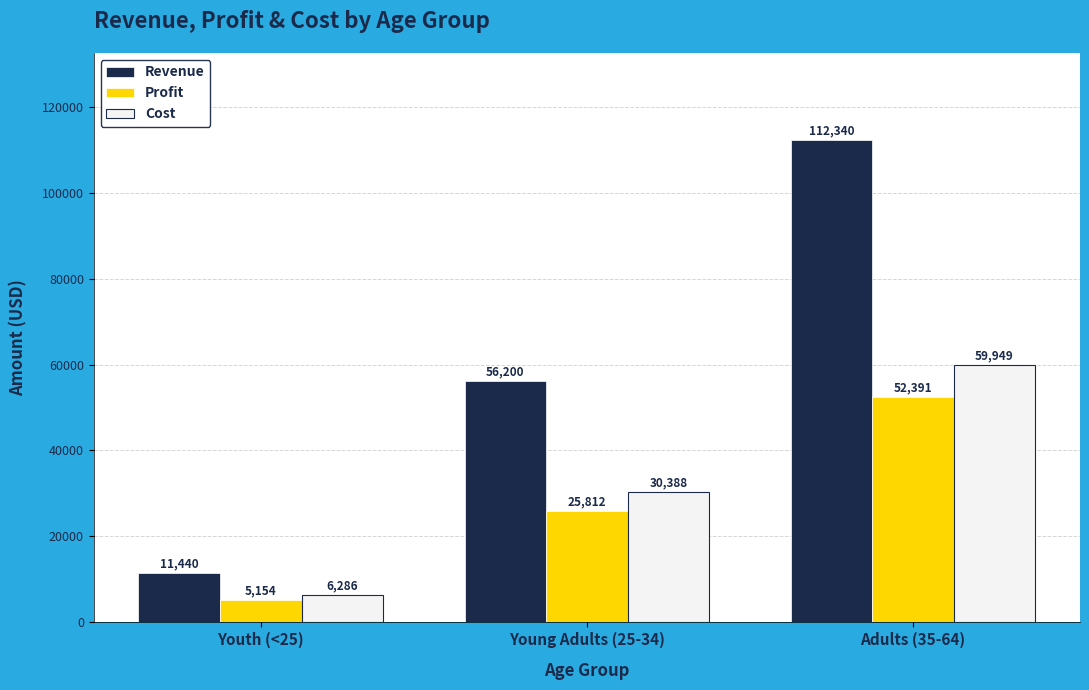

What is the difference between the Revenue values at Young Adults (25-34) and Youth (<25)?

44760